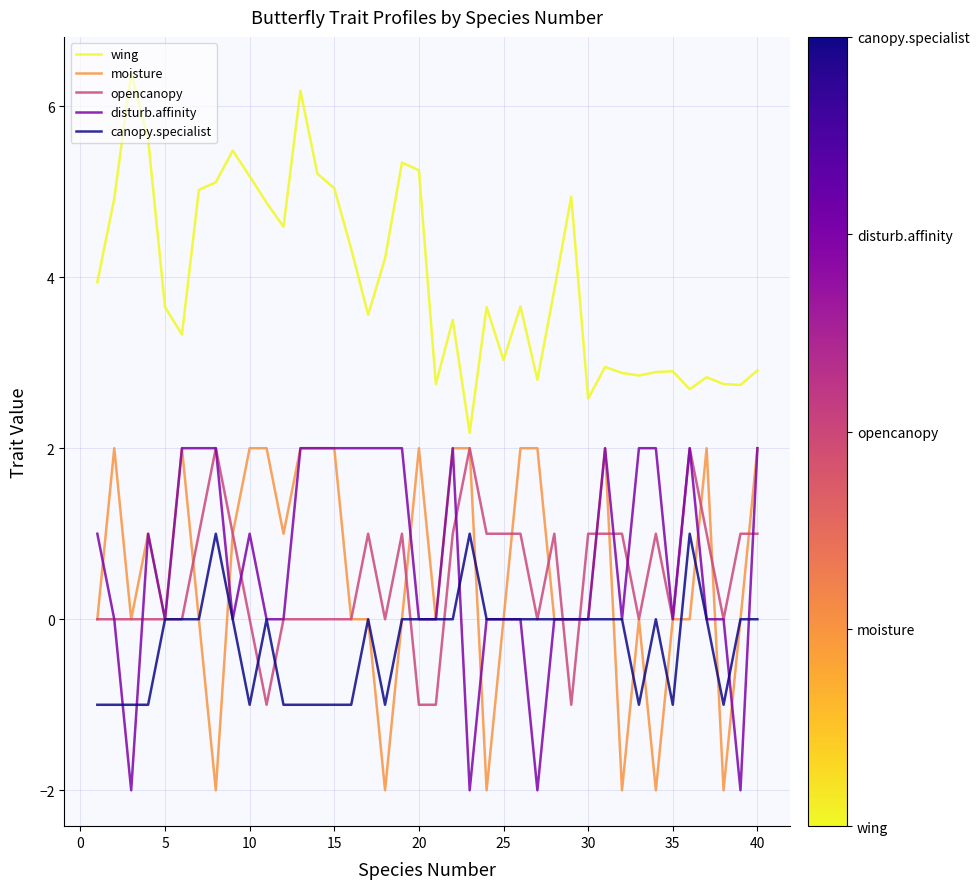

True or false: disturb.affinity and wing intersect in this chart.

False